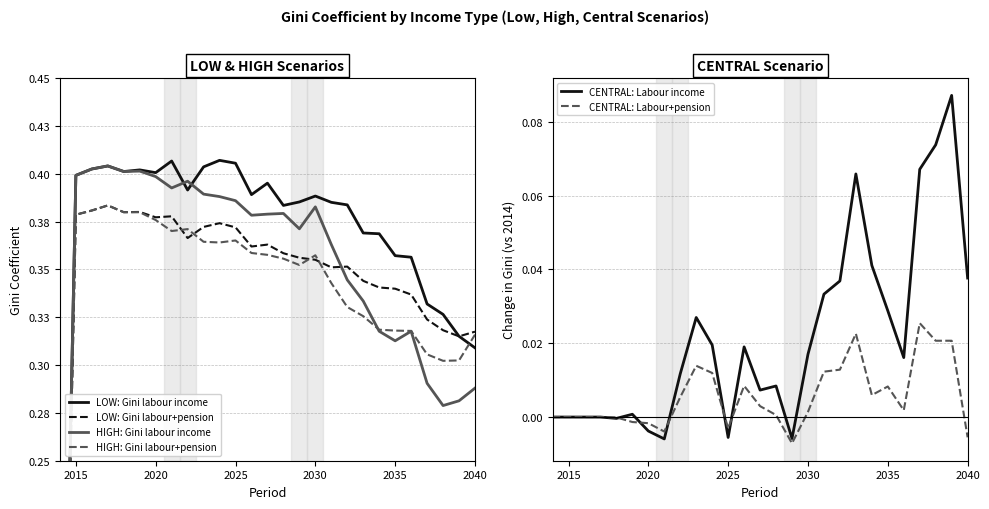

Which series has the largest total across all categories?

LOW: Gini labour income